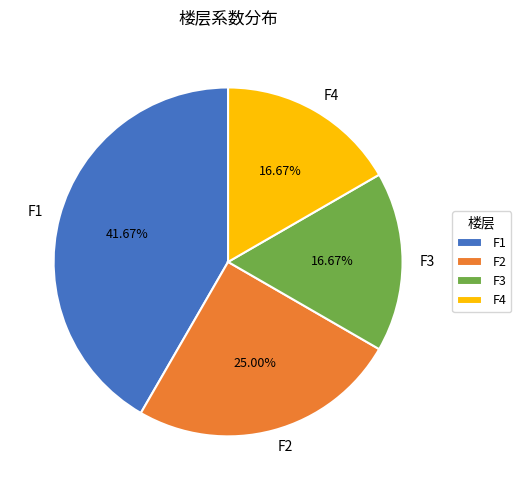

Count the number of slices in the pie.

4